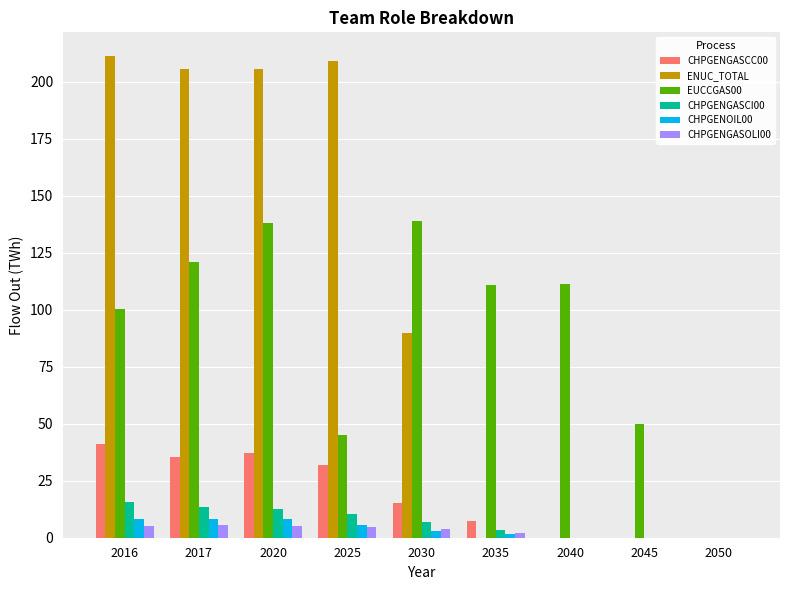

What is the total value across all series at 2020?

406.1